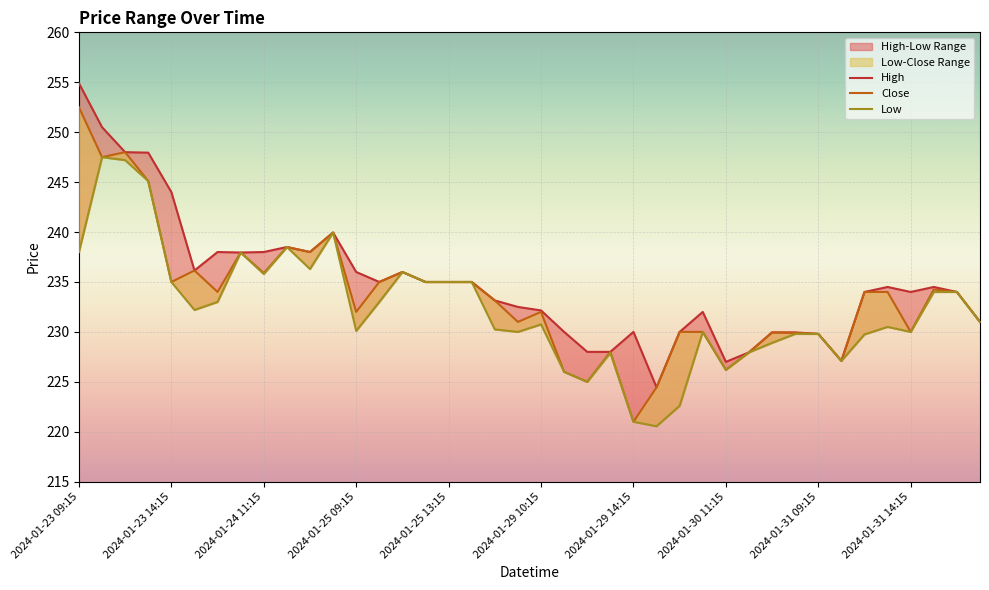

What is the smallest value displayed?

220.6